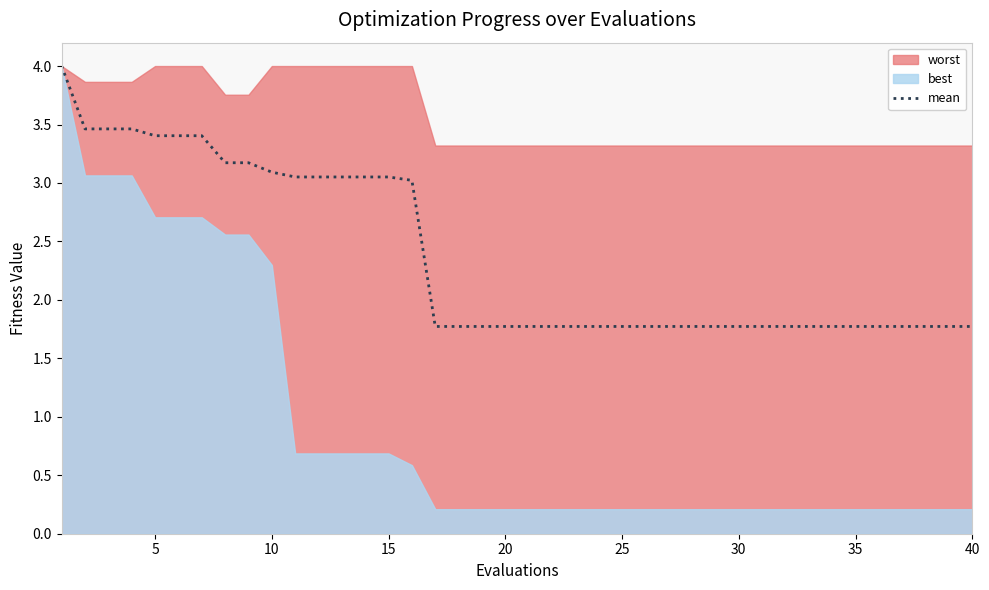

The mean series shows 1.9 at 15. True or false?

False